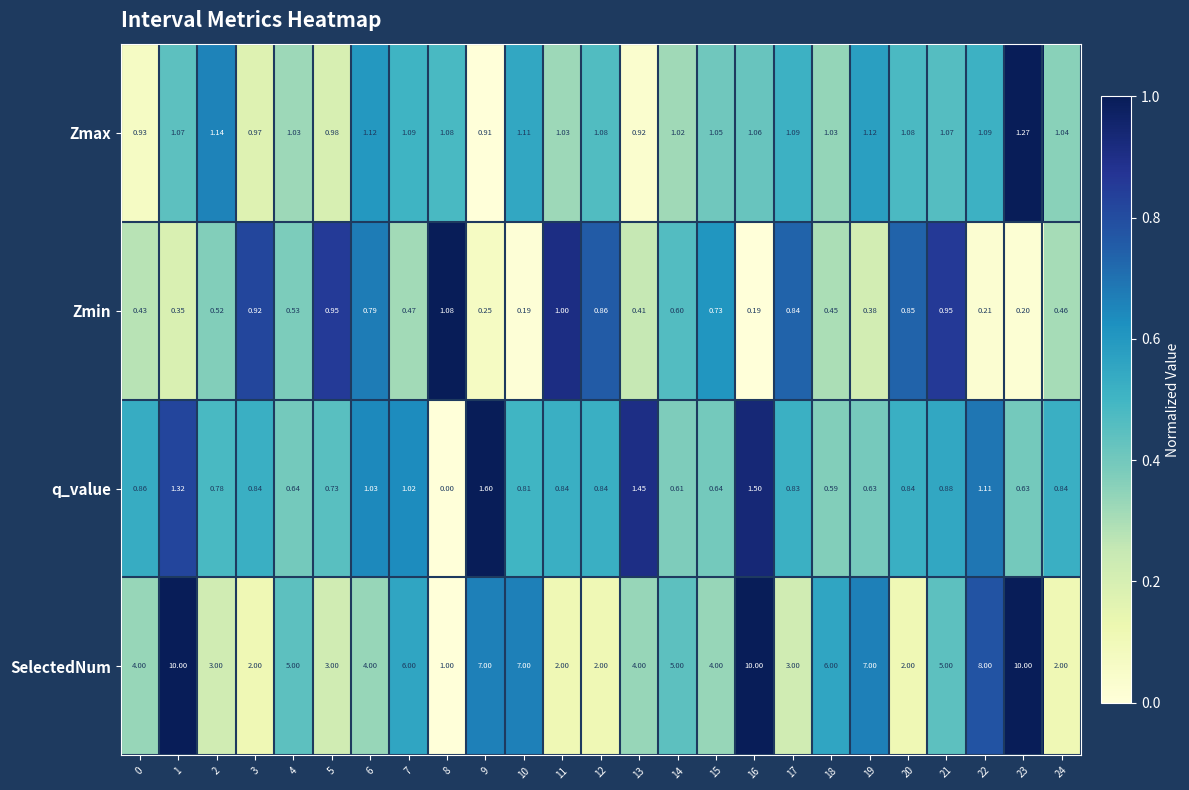

What is the total value across all series at 15?

6.4